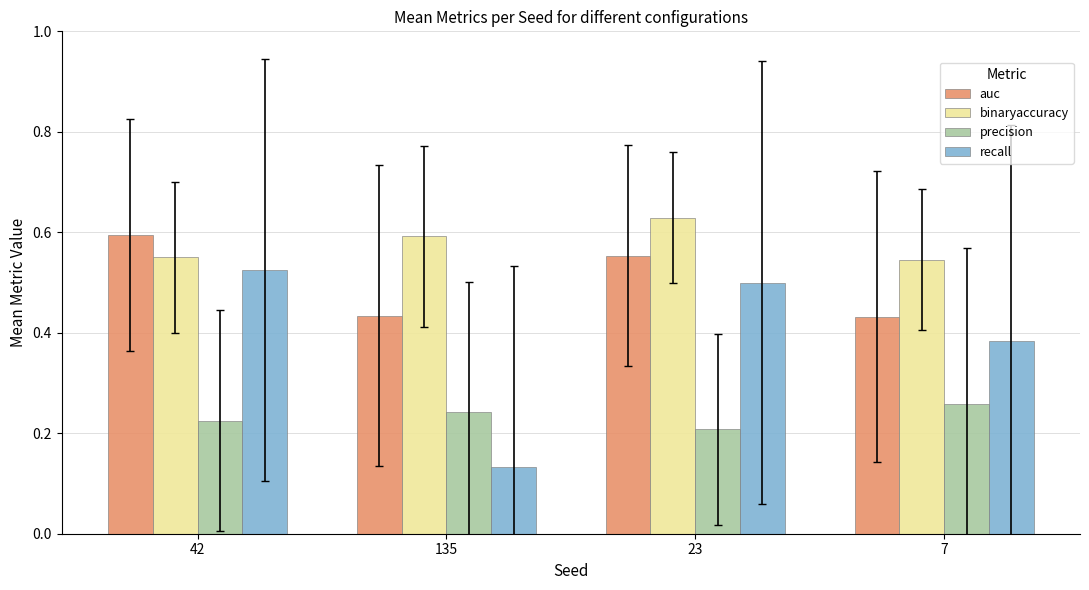

At how many categories does at least one series exceed 0?

4